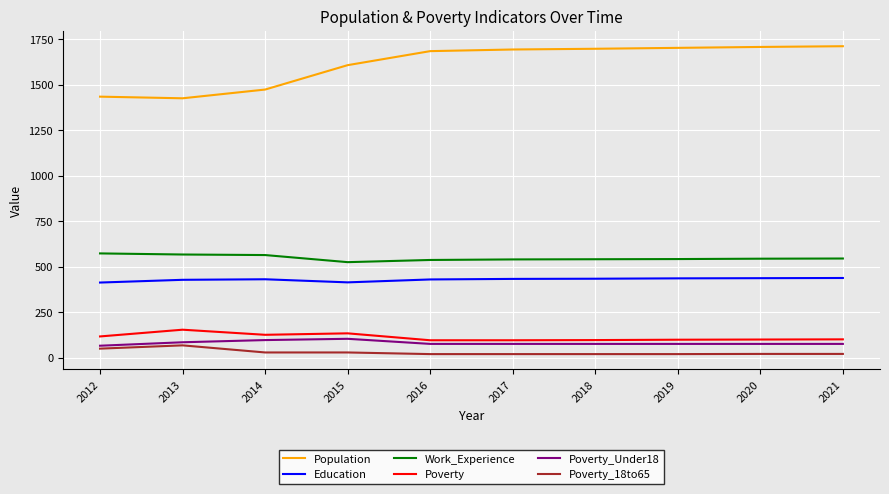

Does the chart display data point markers on the line(s)?

No